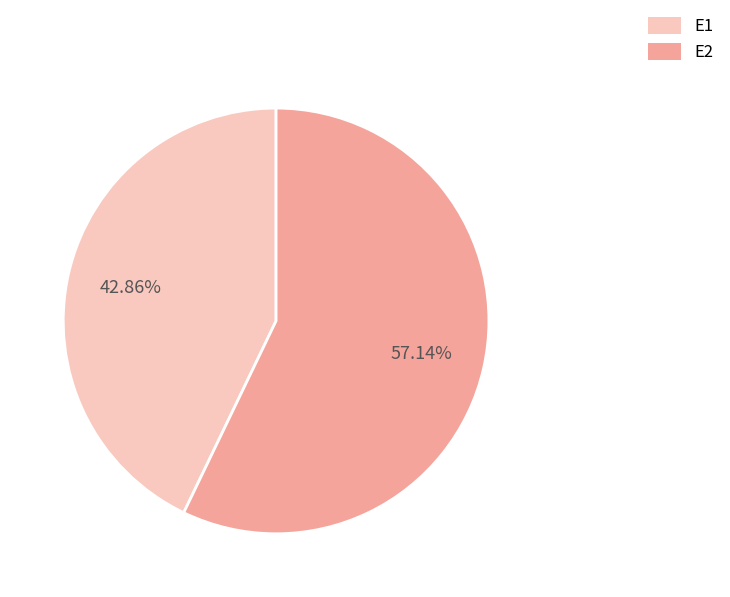

Is it true that E1 is 37% of the pie?

False